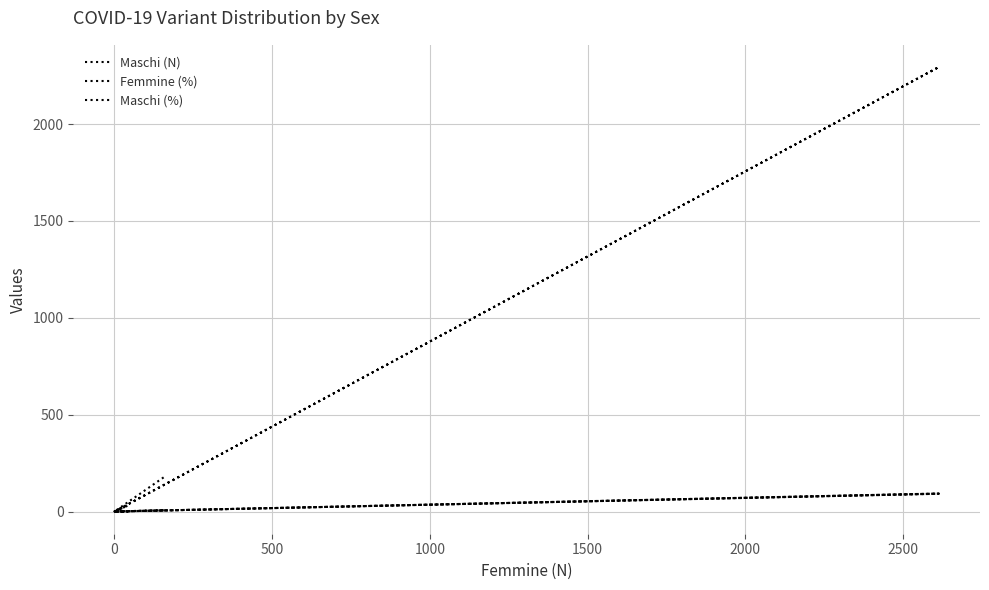

Which series changed the most between 500 and 3000?

Maschi (N)